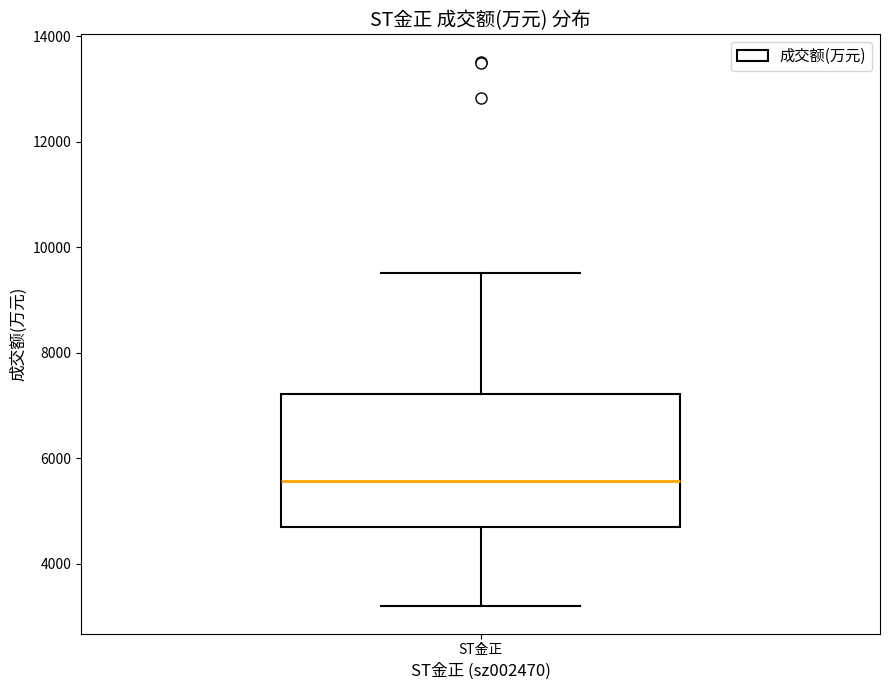

Read this box plot against the y-axis: the position of the median line, the range covered by the box, and the ends of both whiskers. The values are not printed on the chart, so give them approximately, as read against the axis.

median 5600, box 4800 to 7200, whiskers 3200 to 9600